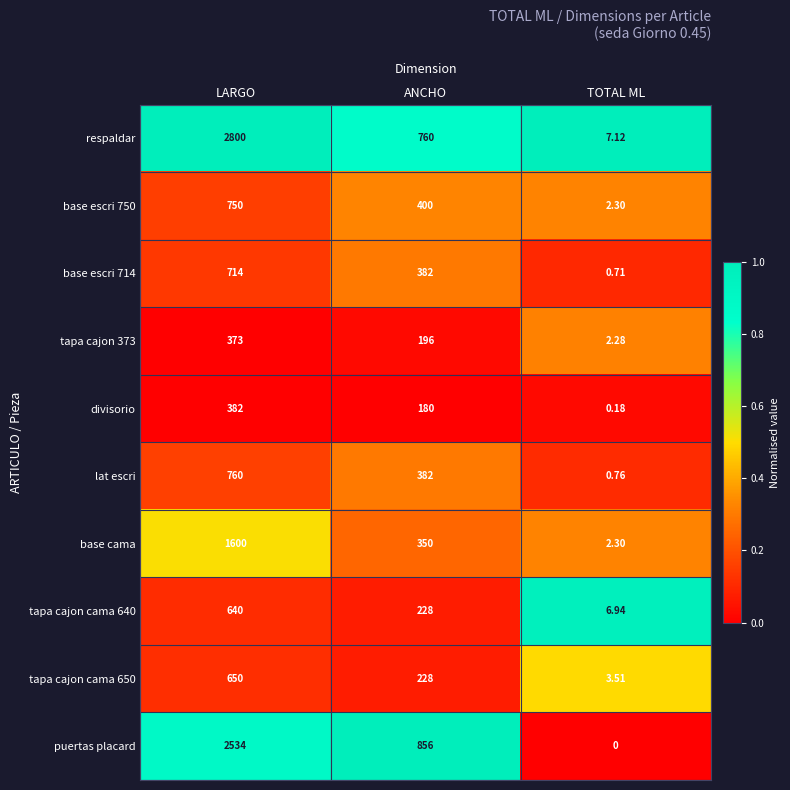

Where is tapa cajon 373 nearest to the value 187?

ANCHO